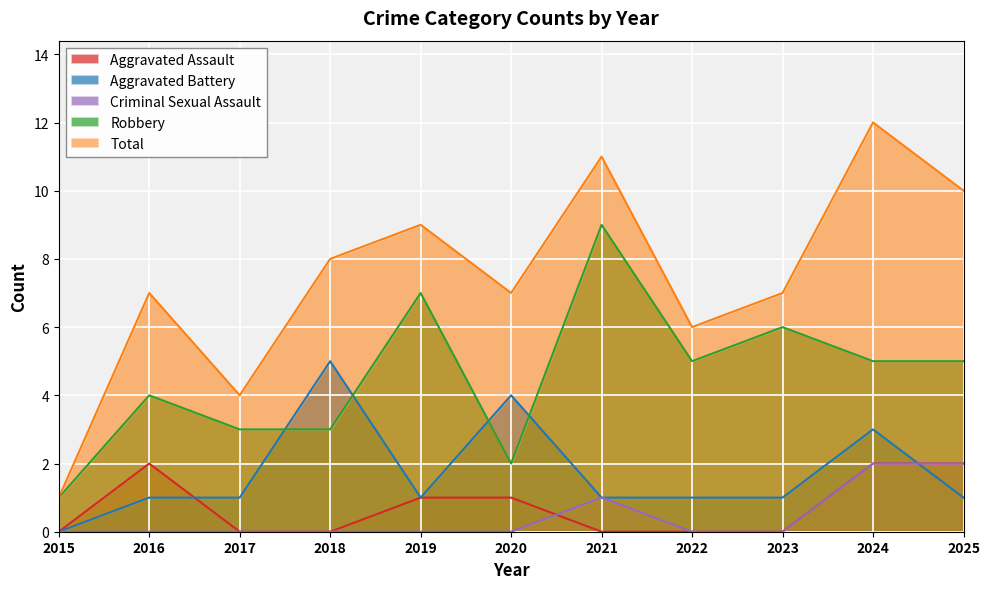

Which series has the largest total across all categories?

Total